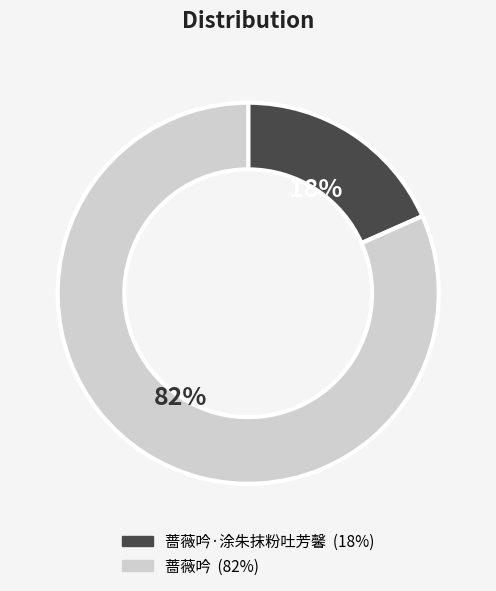

Does any single category account for the majority?

Yes